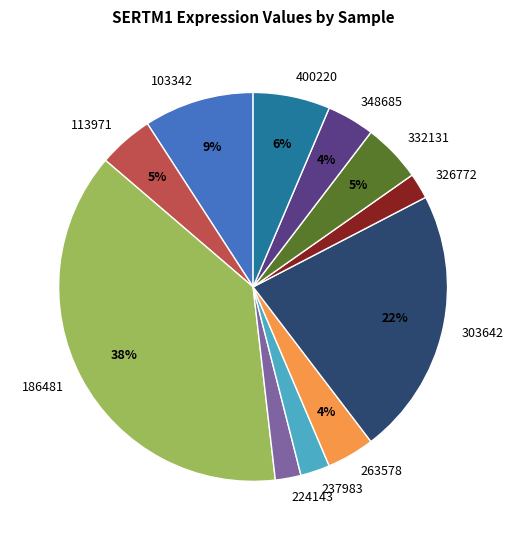

Does 186481 account for over 50% of the chart?

No